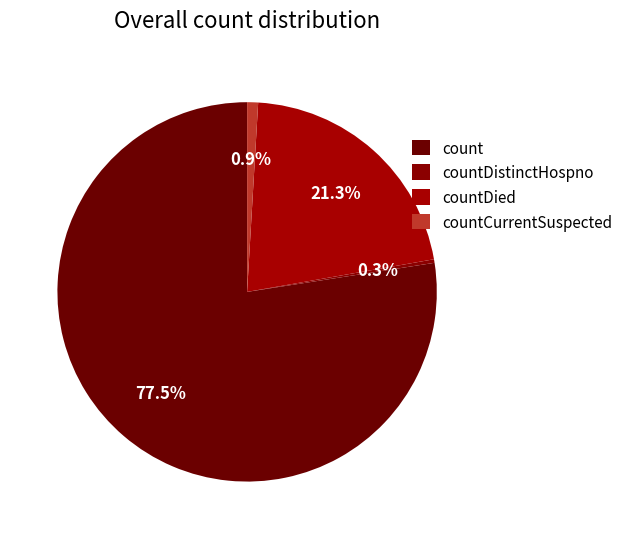

Count the number of slices in the pie.

4